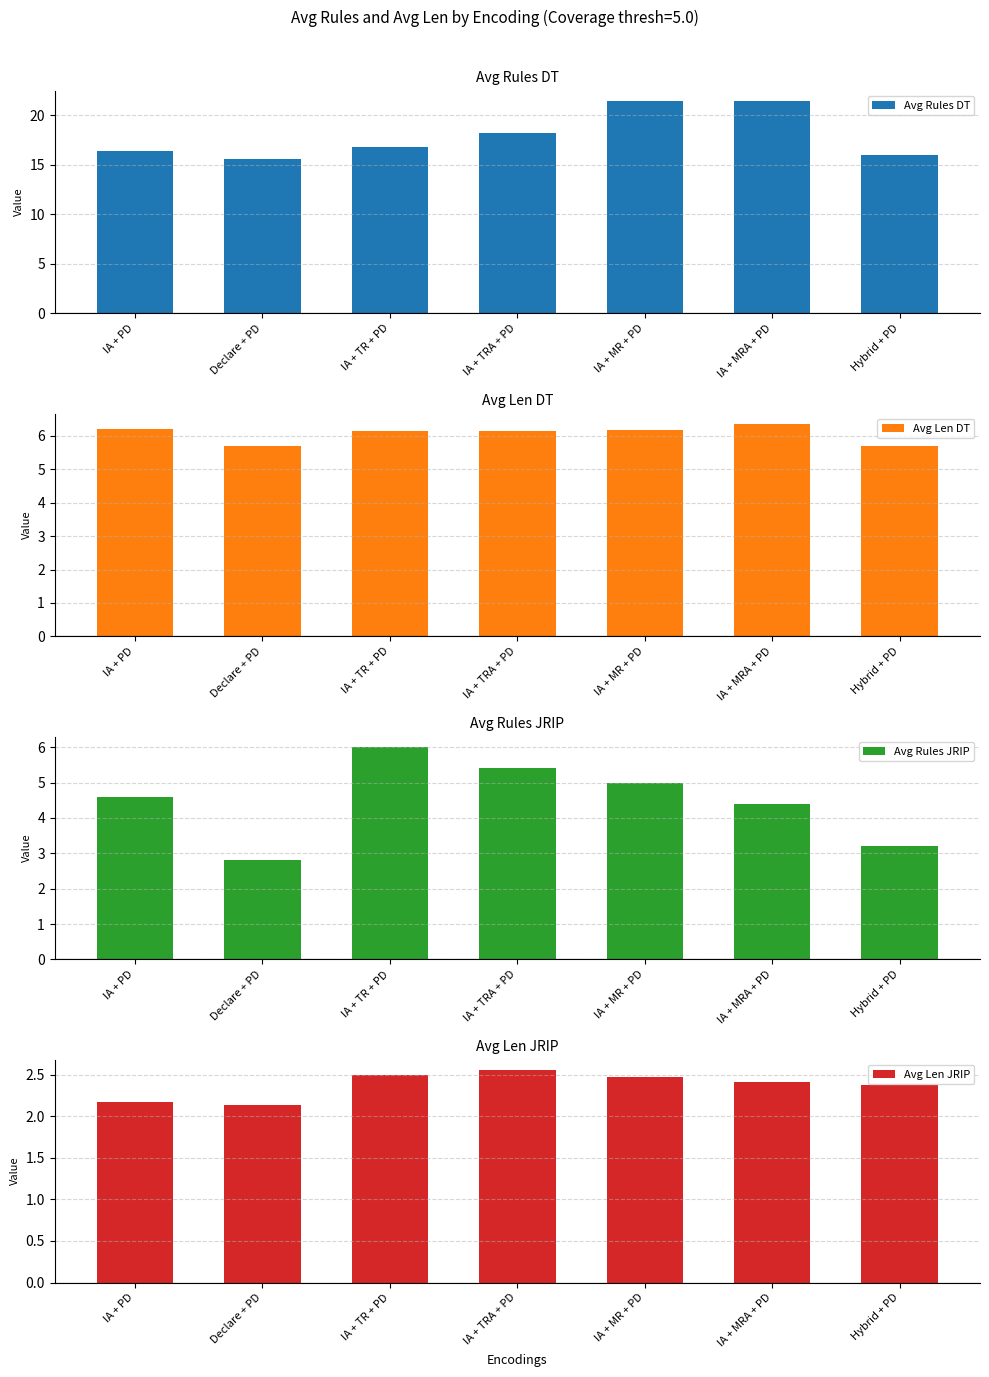

List the labels in order of Avg Rules DT value, smallest first.

Declare + PD, Hybrid + PD, IA + PD, IA + TR + PD, IA + TRA + PD, IA + MR + PD, IA + MRA + PD